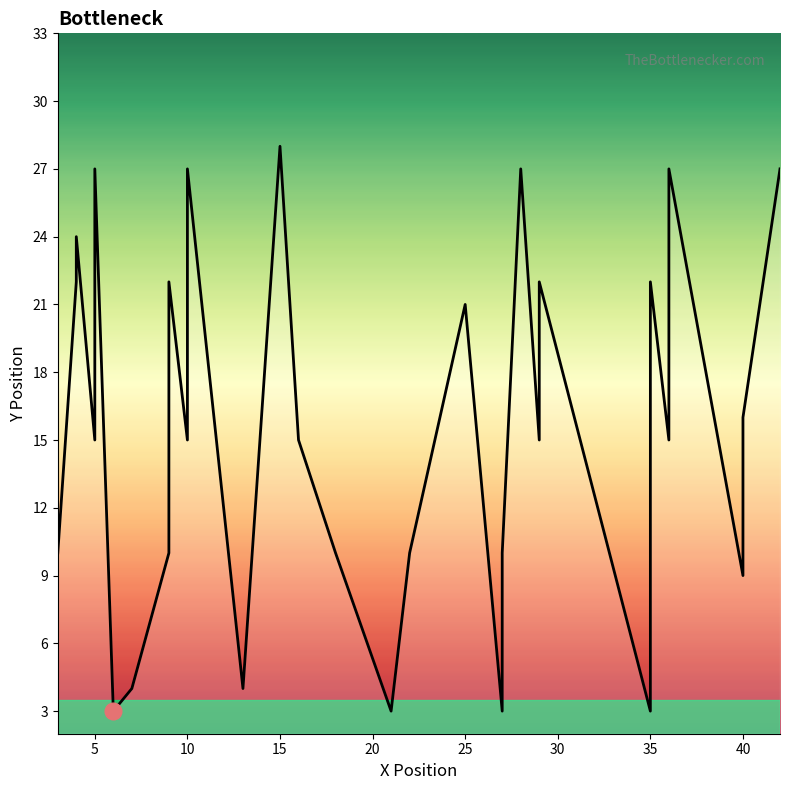

How many data points are less than 15?

12